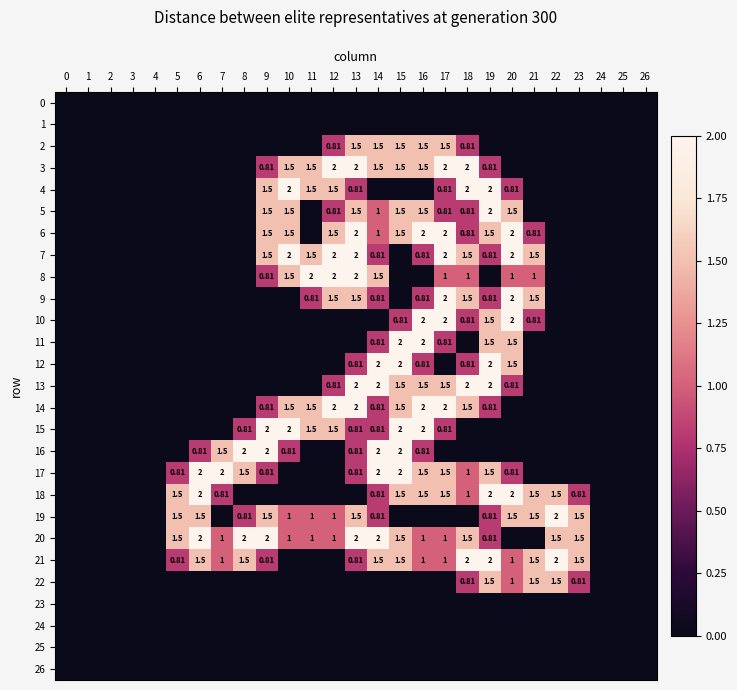

What is the sum of all 13 values?

14.1